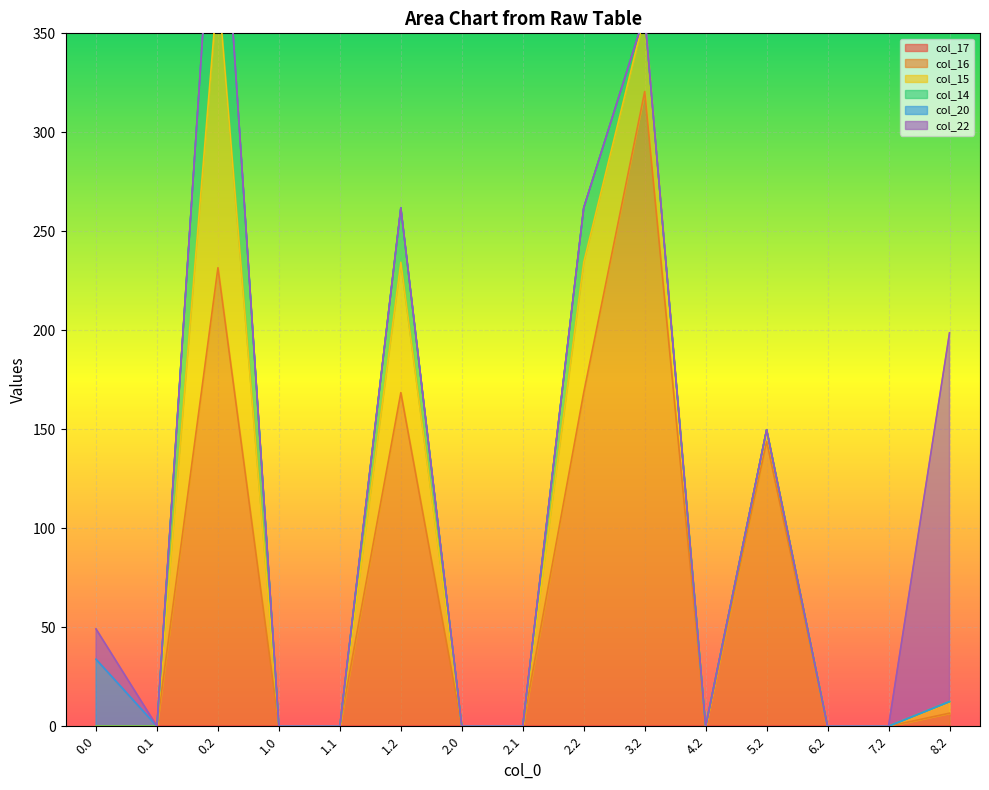

Reading right to left, extract all data points from this chart.

col_17: 0.0	0.0	0.0	0.0	0.0	0.0	0.0	0.0	0.0	0.0	0.0	0.0	0.0	0.0	0.0
col_16: 6.6	0.0	0.0	143.9	0.0	320.6	168.5	0.0	0.0	168.5	0.0	0.0	231.6	0.0	0.0
col_15: 5.8	0.0	0.0	5.8	0.0	38.7	65.8	0.0	0.0	65.8	0.0	0.0	142.7	0.0	0.0
col_14: 0.0	0.0	0.0	0.0	0.0	0.0	27.4	0.0	0.0	27.4	0.0	0.0	91.4	0.0	0.0
col_20: 0.0	0.0	0.0	0.0	0.0	0.0	0.0	0.0	0.0	0.0	0.0	0.0	0.0	0.0	33.9
col_22: 186.3	0.0	0.0	0.0	0.0	0.0	0.0	0.0	0.0	0.0	0.0	0.0	0.0	0.0	15.3